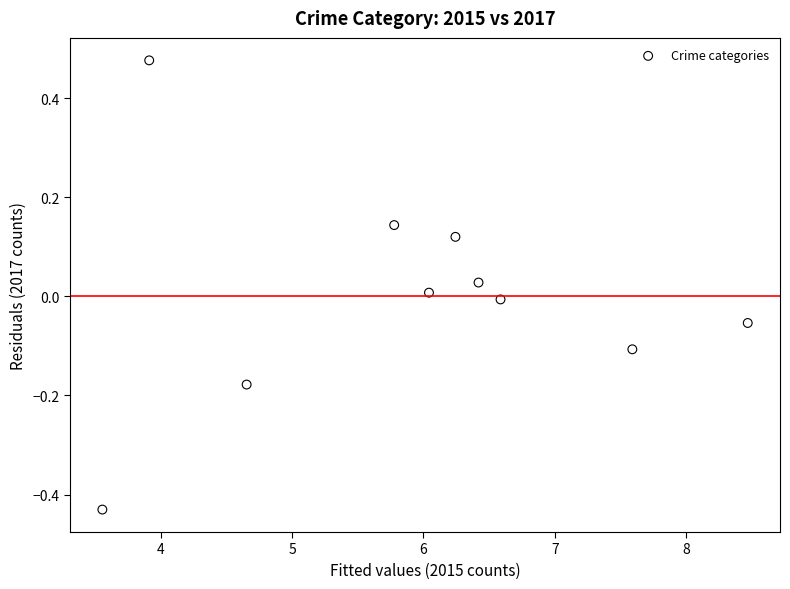

What is the range of Y values (max minus min)?

0.9